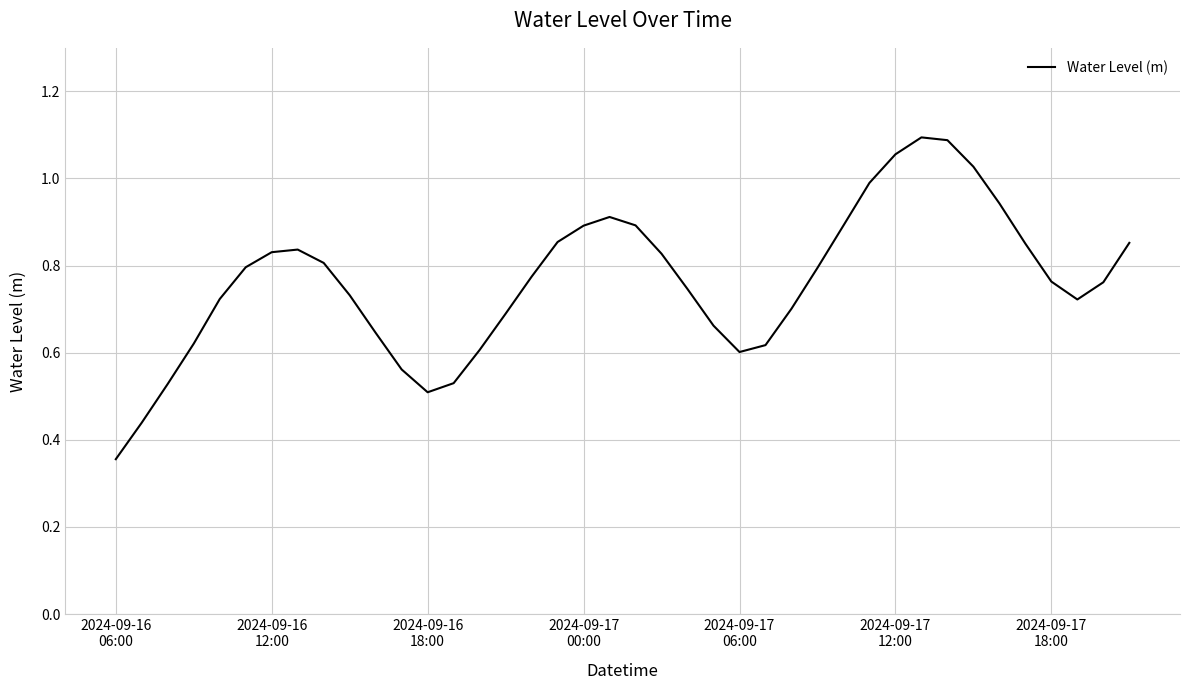

How many interior local peaks (higher than both neighbors) does the data have?

3